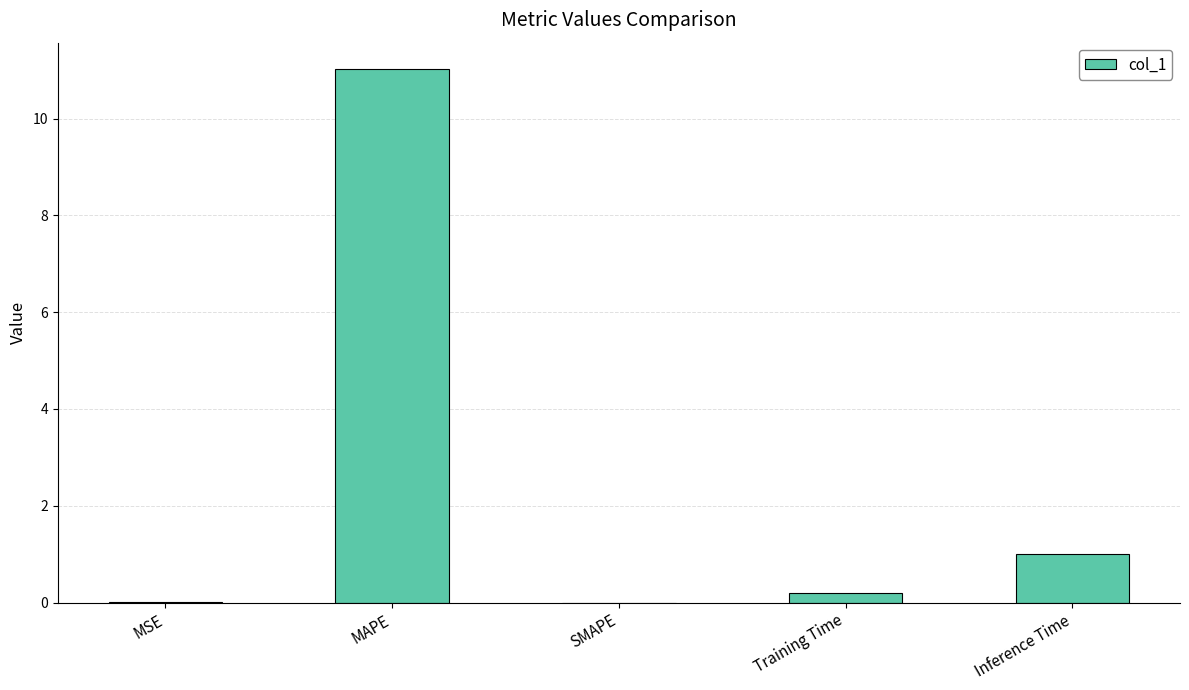

What is the sum of all values?

12.2